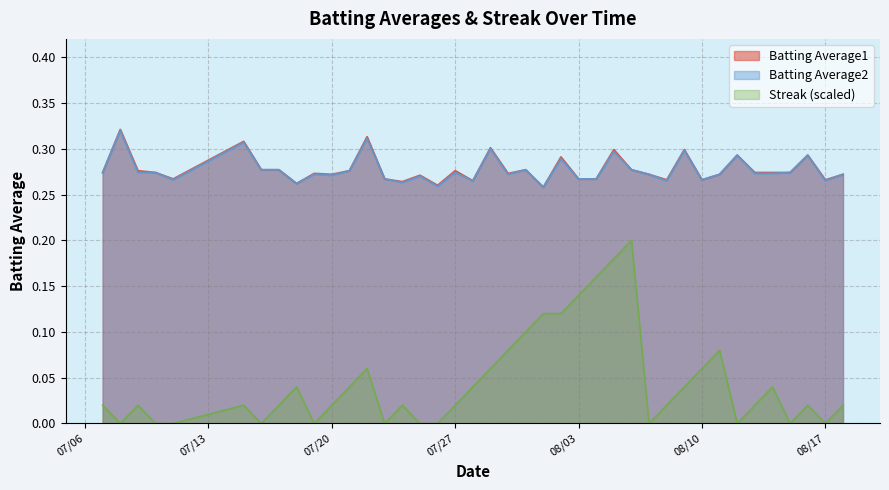

What position from the left is 2010-07-17?

8